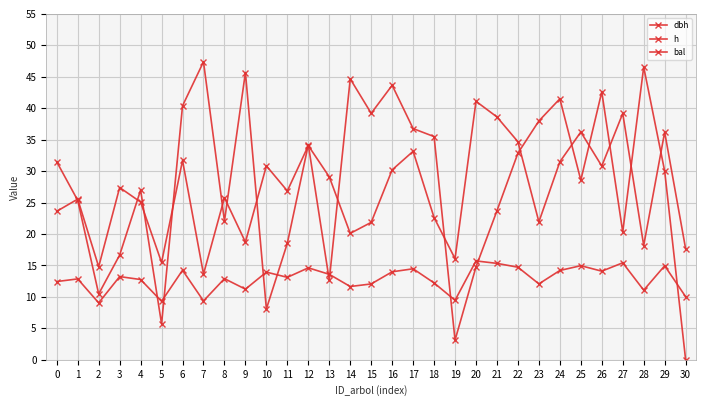

Reading left to right, list all the values displayed in this chart.

dbh: 0=23.6	1=25.6	2=14.8	3=27.4	4=25.1	5=15.5	6=31.7	7=13.6	8=25.8	9=18.7	10=30.8	11=26.9	12=34.0	13=29.1	14=20.1	15=21.9	16=30.2	17=33.1	18=22.6	19=16.1	20=41.1	21=38.6	22=34.7	23=21.9	24=31.5	25=36.2	26=30.8	27=39.2	28=18.2	29=36.2	30=17.6
h: 0=12.4	1=12.9	2=9.1	3=13.2	4=12.8	5=9.3	6=14.2	7=9.4	8=12.9	9=11.2	10=13.9	11=13.1	12=14.6	13=13.6	14=11.7	15=12.1	16=14.0	17=14.5	18=12.2	19=9.5	20=15.7	21=15.3	22=14.7	23=12.1	24=14.2	25=15.0	26=14.1	27=15.4	28=11.1	29=14.9	30=10.0
bal: 0=31.5	1=25.4	2=10.5	3=16.6	4=27.0	5=5.7	6=40.4	7=47.4	8=22.0	9=45.7	10=8.1	11=18.5	12=34.2	13=12.7	14=44.7	15=39.2	16=43.6	17=36.8	18=35.5	19=3.1	20=14.8	21=23.7	22=32.9	23=38.0	24=41.5	25=28.6	26=42.6	27=20.3	28=46.5	29=30.0	30=0.0